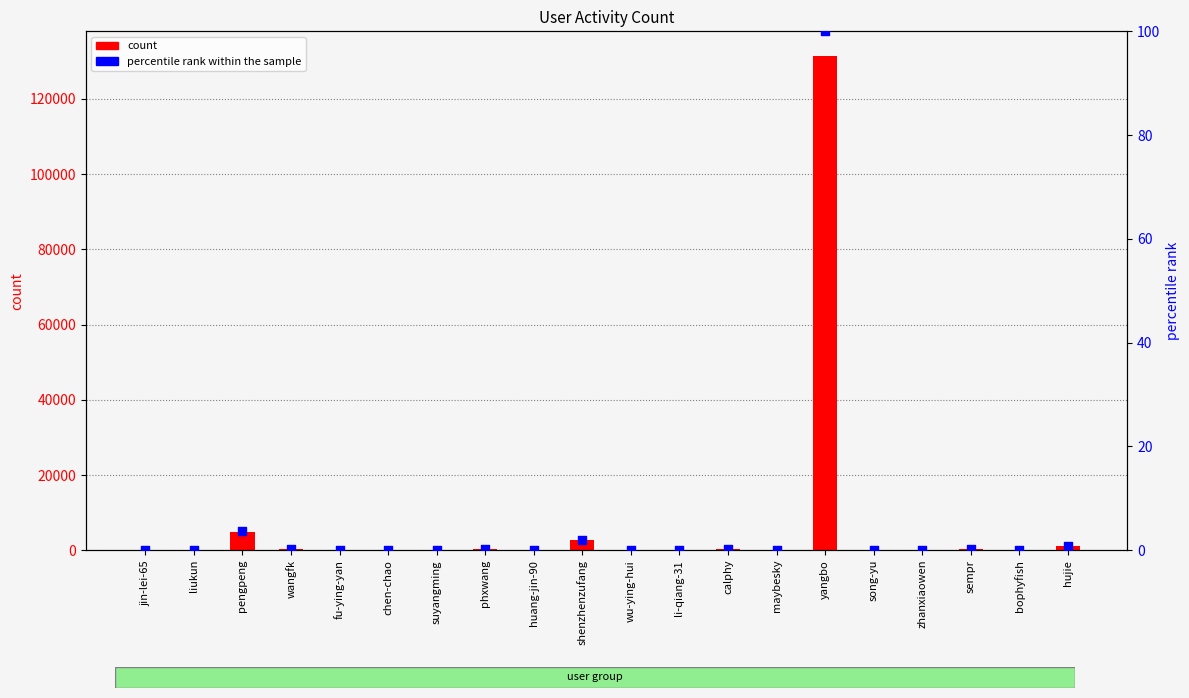

What are all the series names shown in the legend?

count, percentile rank within the sample